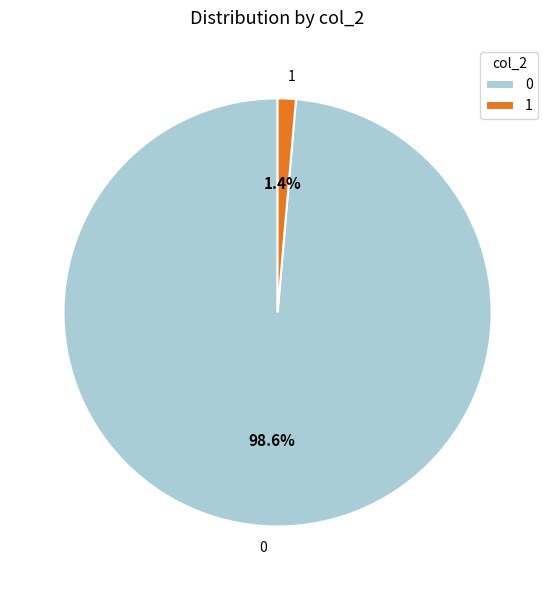

Is there any slice that represents more than half of the pie?

Yes